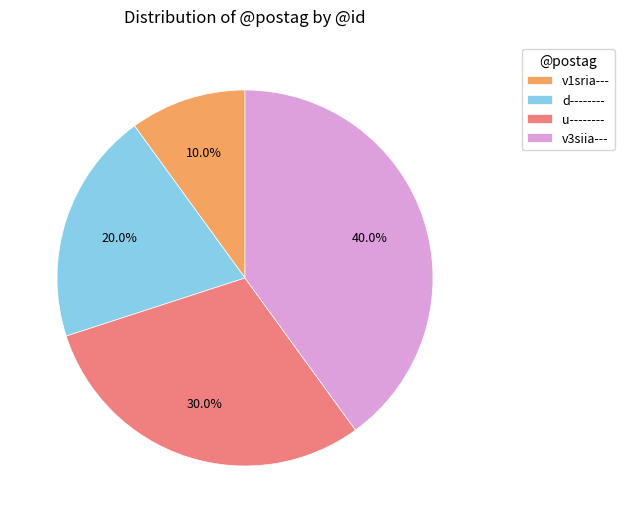

To the nearest percent, what portion does d-------- represent?

20%